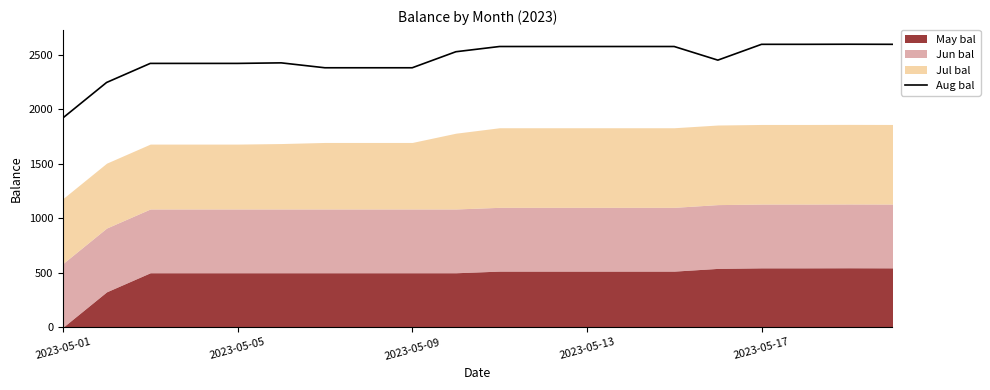

How many points are lower than both their immediate neighbors (excluding endpoints)?

1